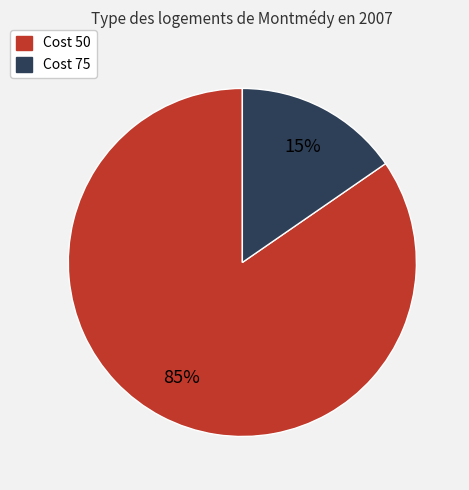

To the nearest percent, what is the average slice percentage?

50%